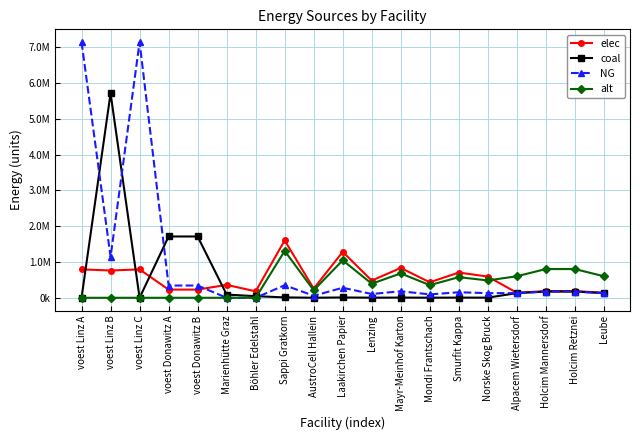

Where is the first local minimum for alt?

AustroCell Hallein